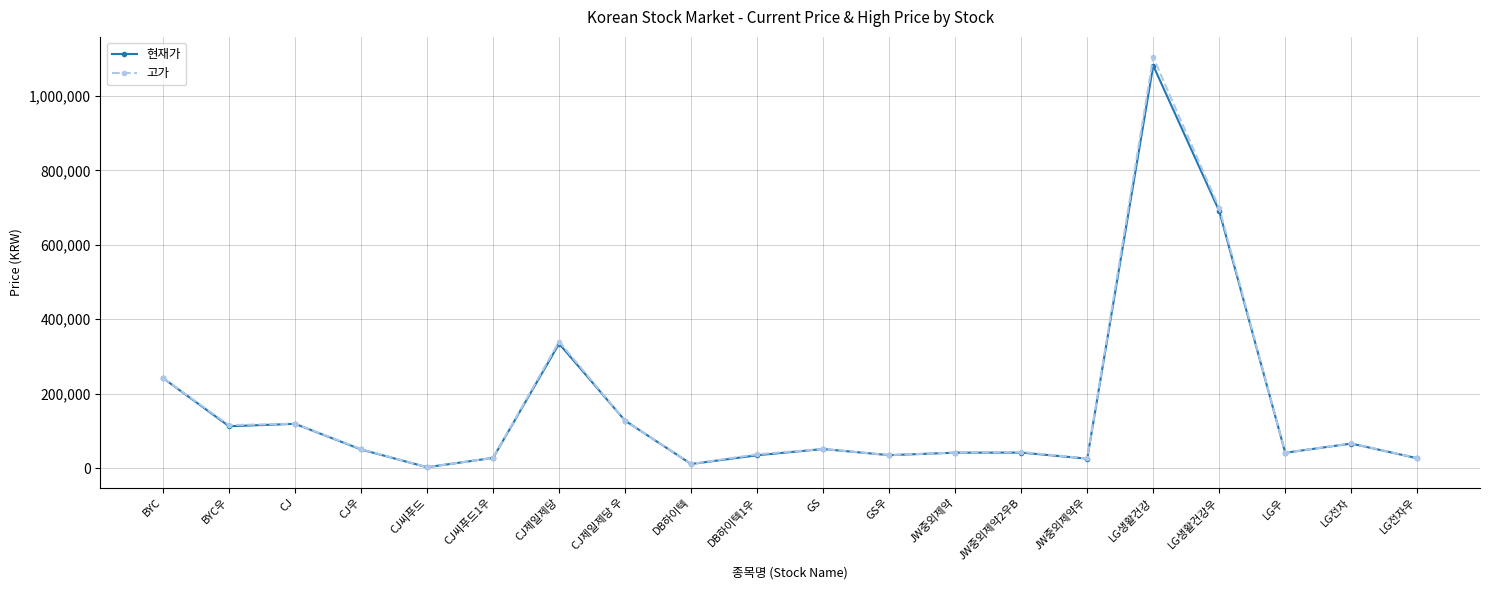

Which series has the widest spread of values?

고가